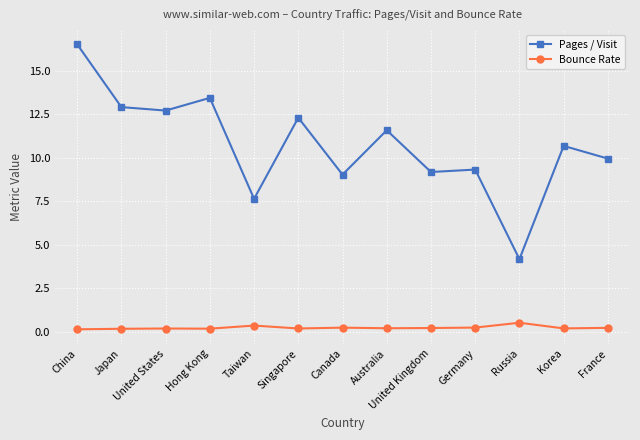

Rank the series by their maximum value, from lowest to highest.

Bounce Rate, Pages / Visit